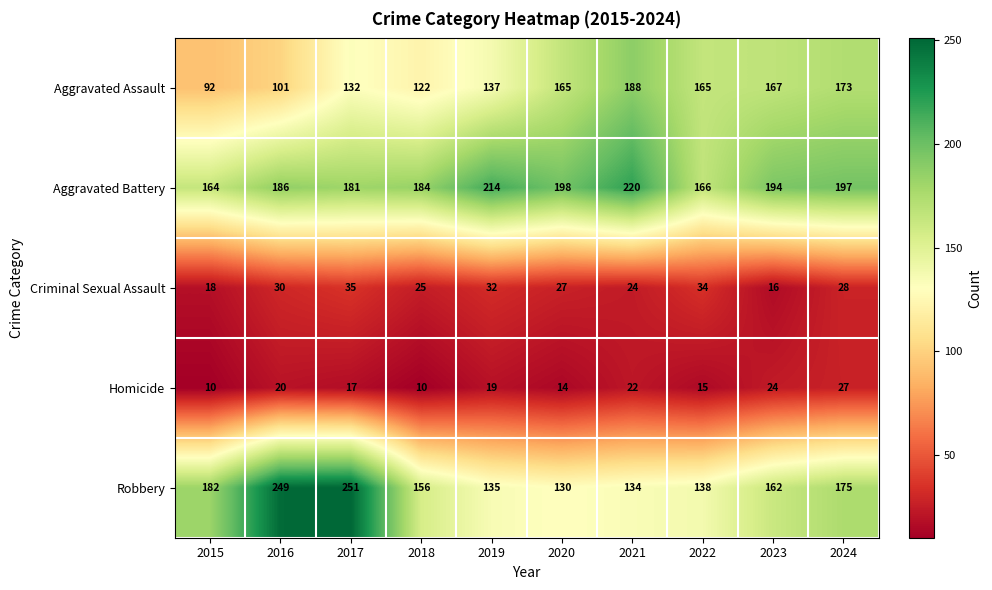

At which label does Robbery reach its peak?

2017